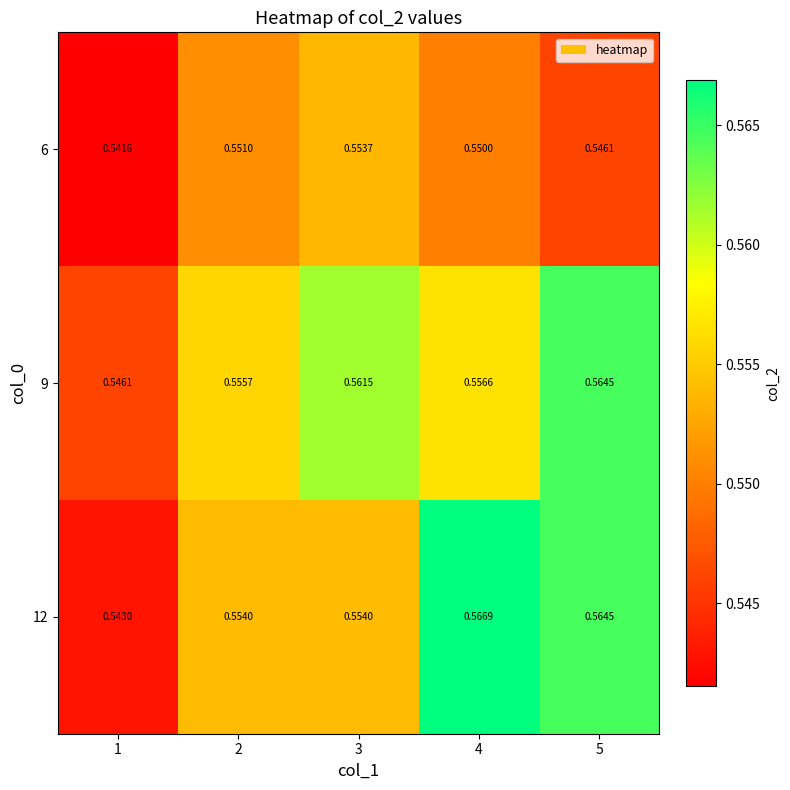

List the series in order of their peak value, lowest first.

6, 9, 12